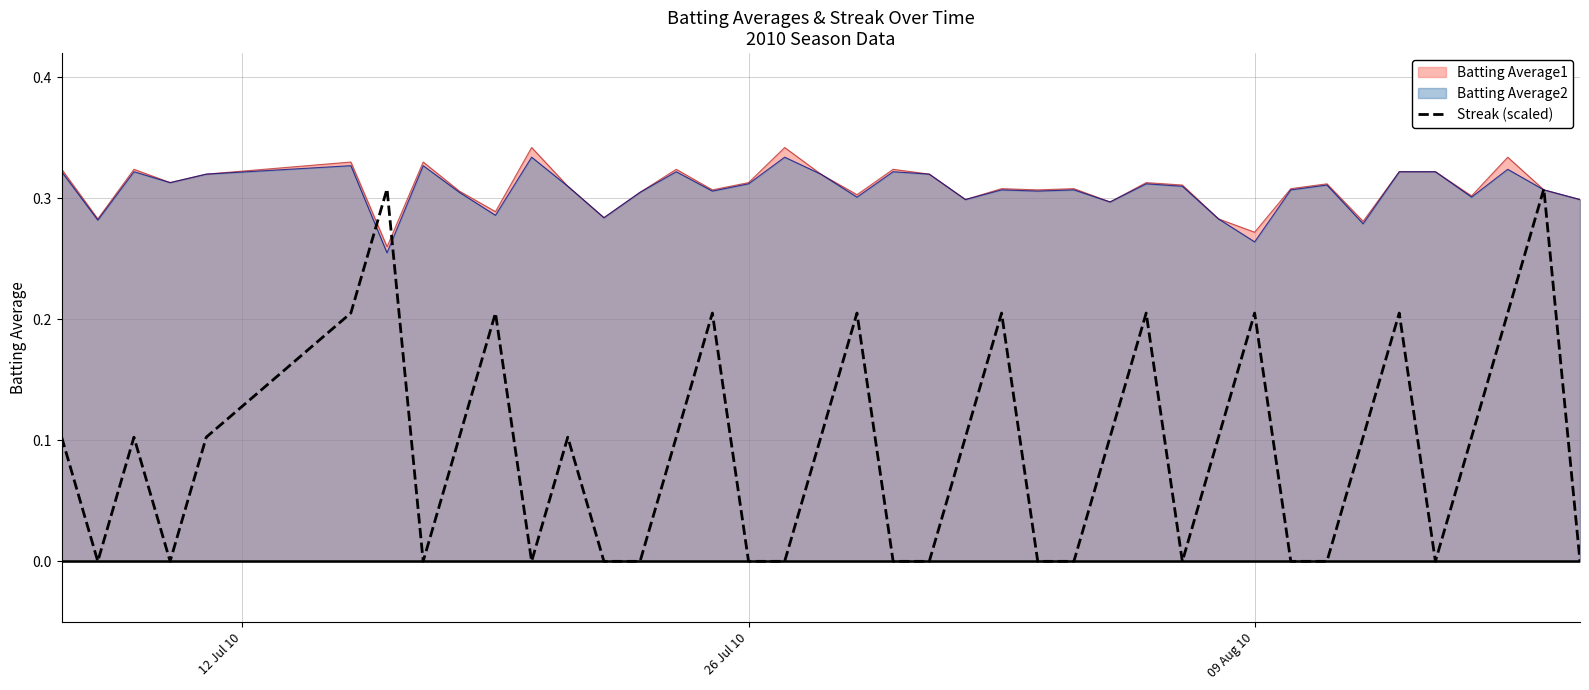

Which series has the largest range (max minus min)?

Streak (scaled)